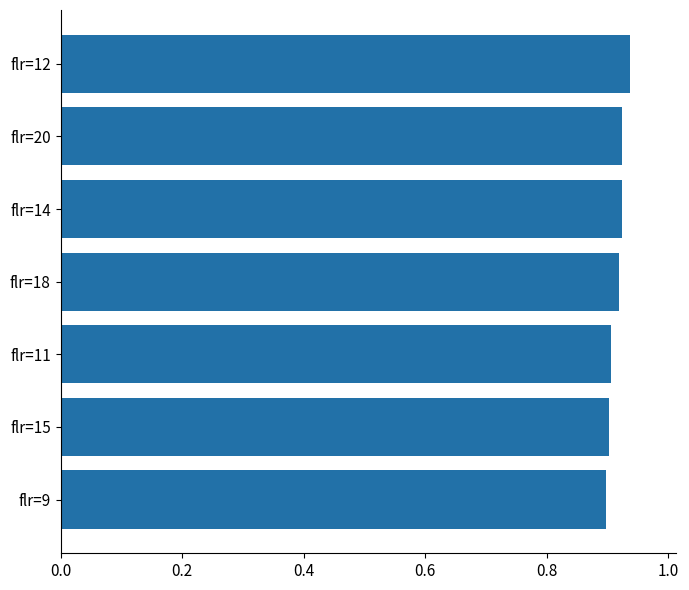

Is it true that the value at flr=11 is 0.9?

True